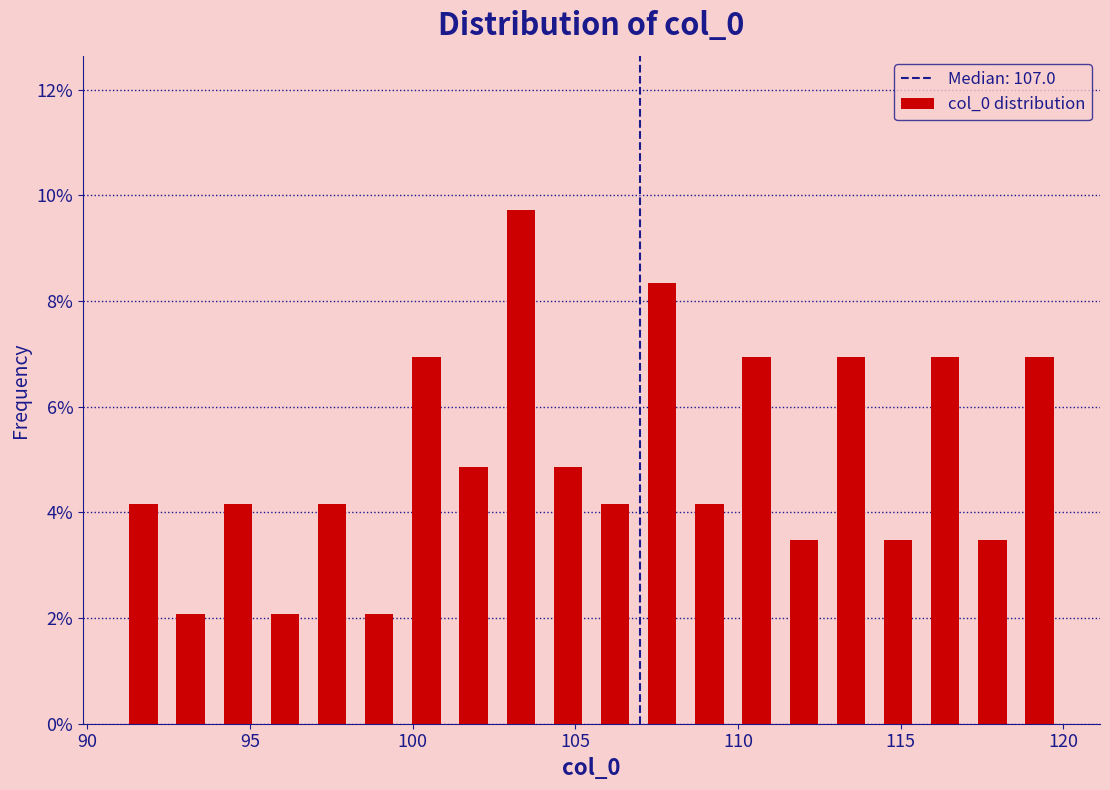

Read against the x-axis, roughly where is the centre of the tallest bar?

103.5